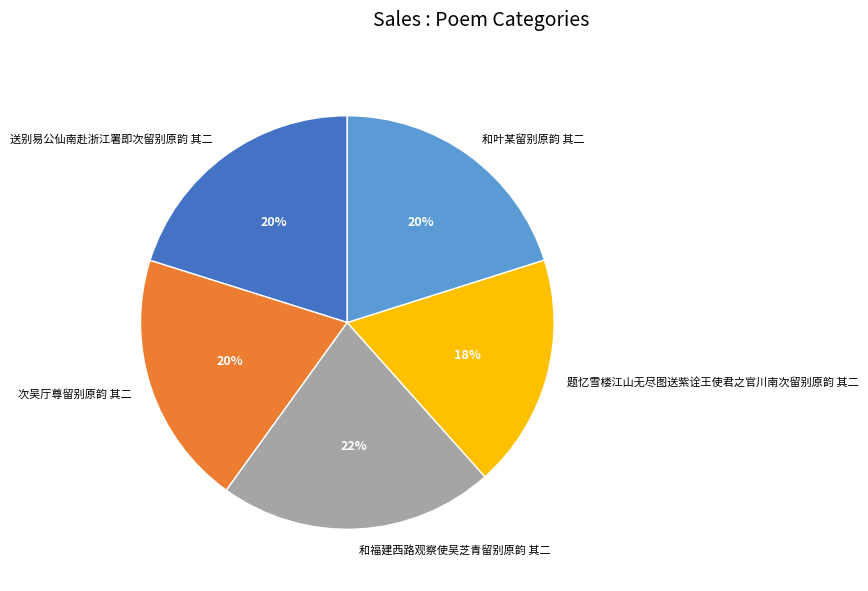

Is it true that 和叶某留别原韵 其二 is 20% of the pie?

True